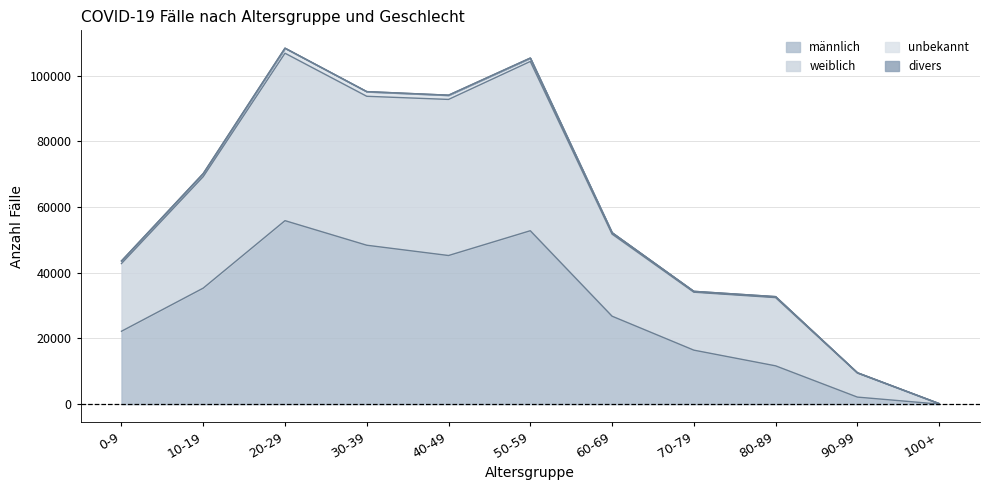

Reading left to right, what are all the values shown in this chart?

männlich: 22200	35334	55873	48392	45260	52808	26784	16447	11670	2151	24
weiblich: 42816	69267	106856	93741	92788	104347	51781	34091	32441	9495	177